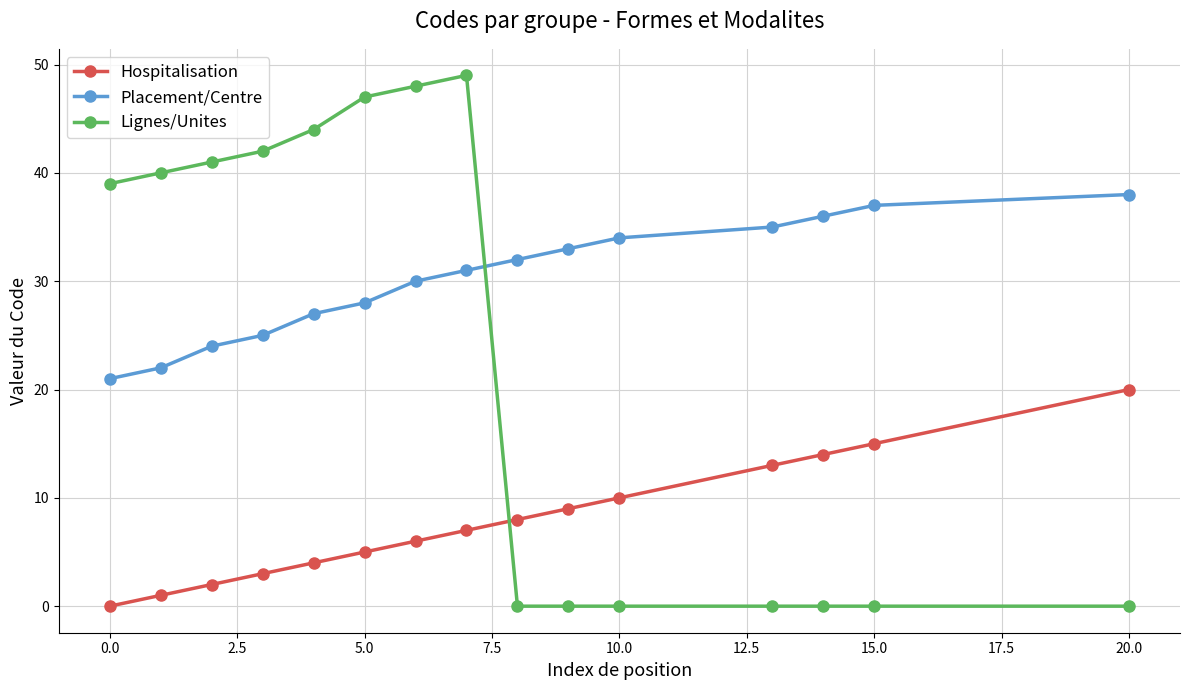

How many distinct data groups are displayed?

3